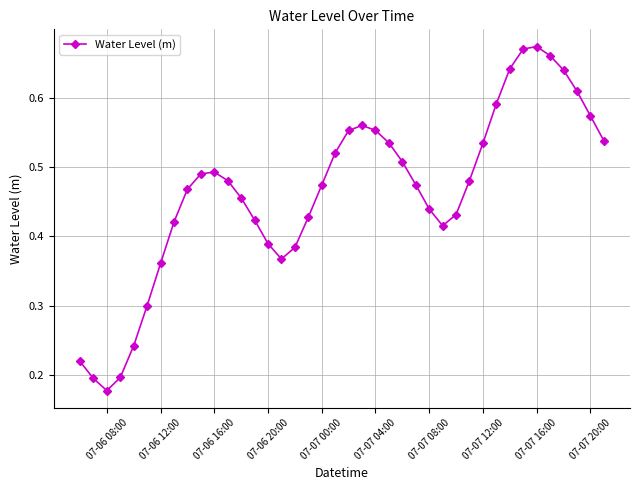

True or false: there are more than 0 points higher than both neighbors.

True